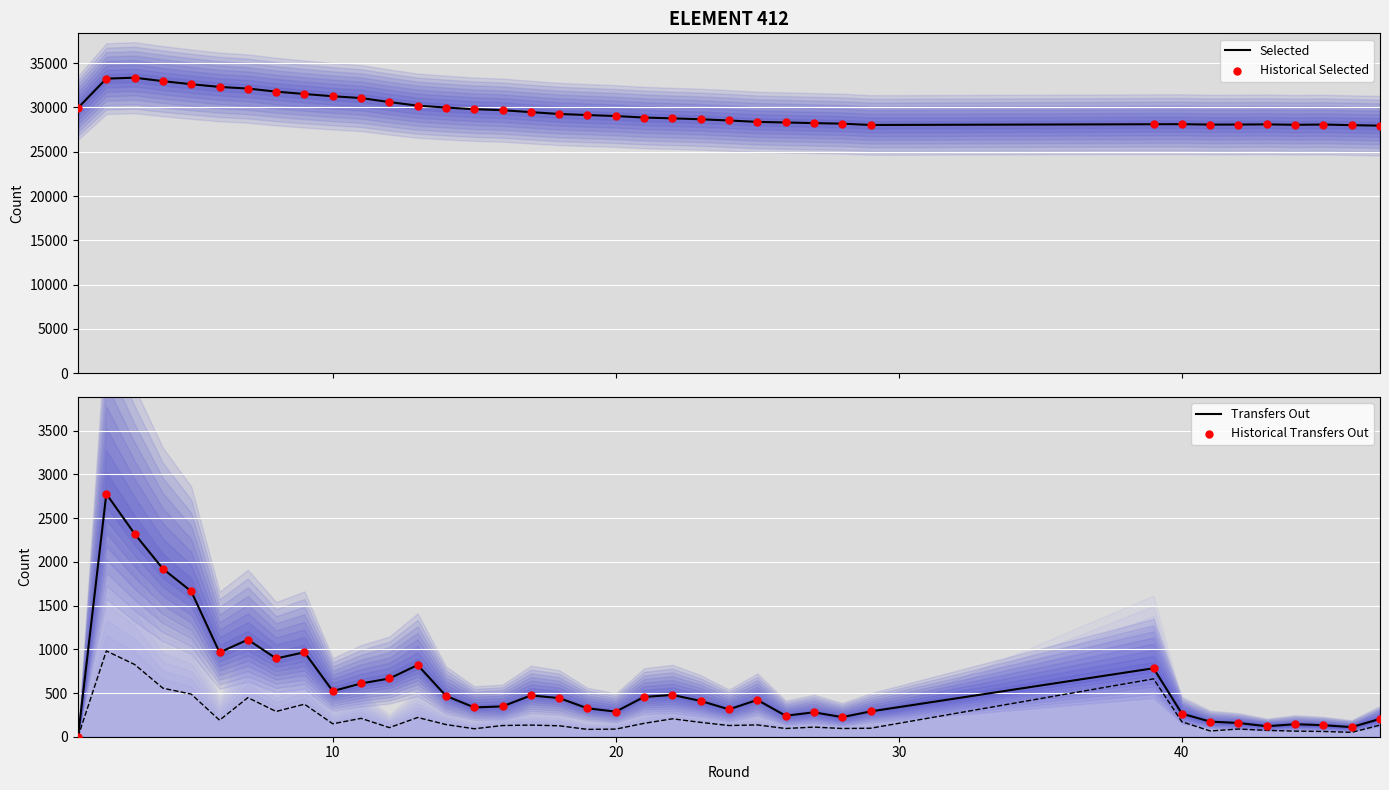

Which series has the largest total across all categories?

Selected